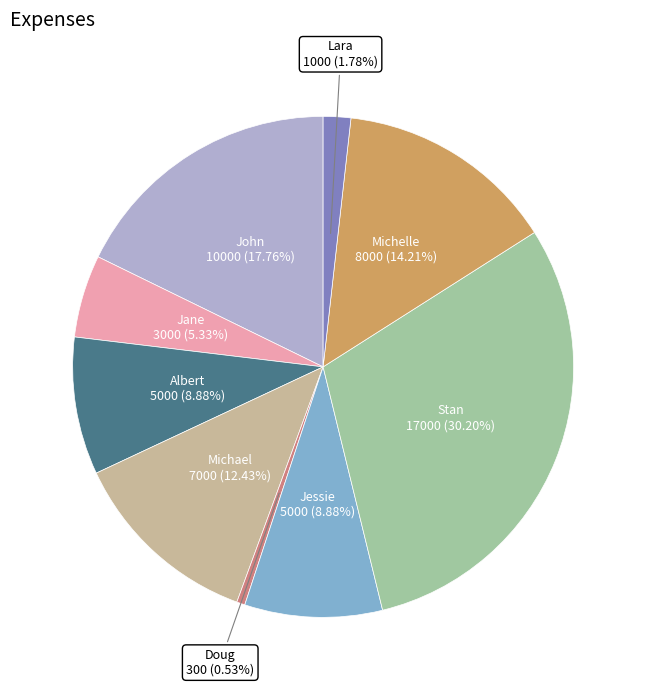

What percentage is the Doug slice, to the nearest percent?

1%